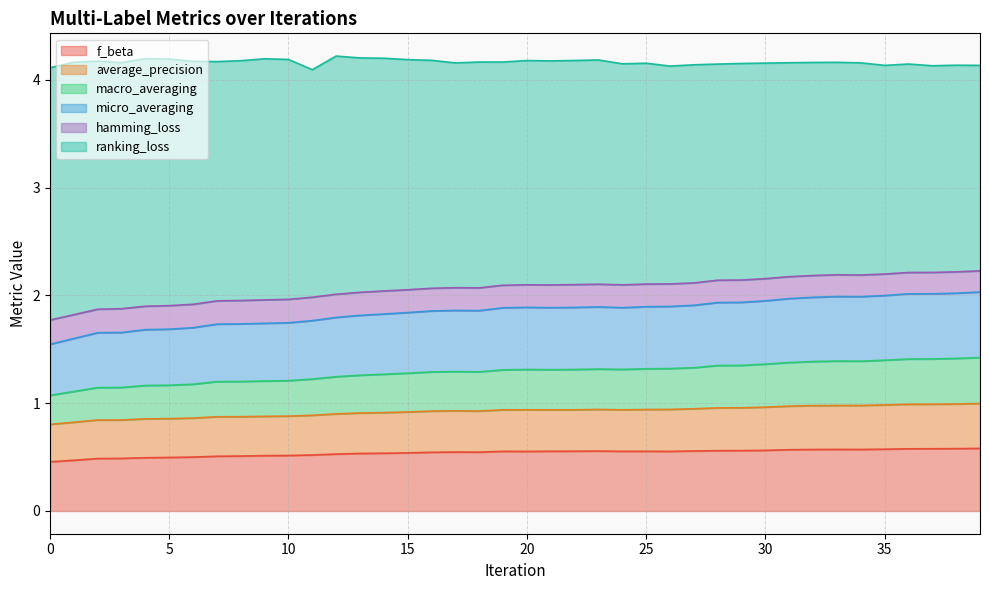

What is the total value across all series at 15?

4.2